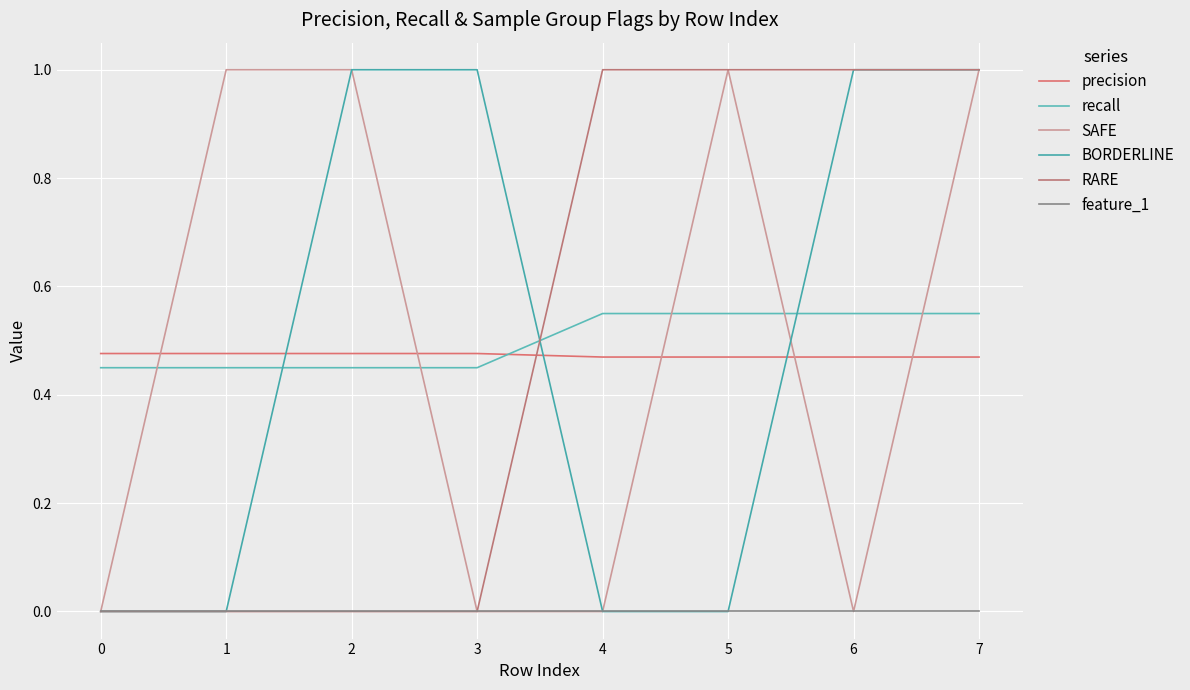

True or false: feature_1 and recall intersect in this chart.

False